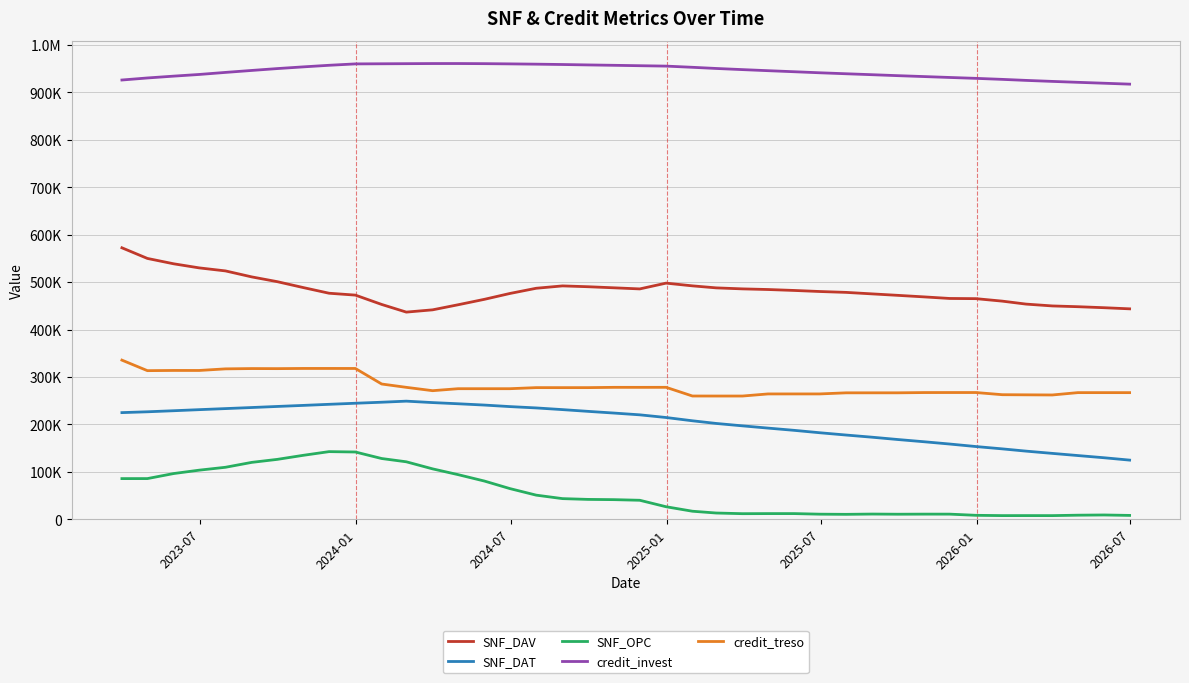

Does the chart display data point markers on the line(s)?

No